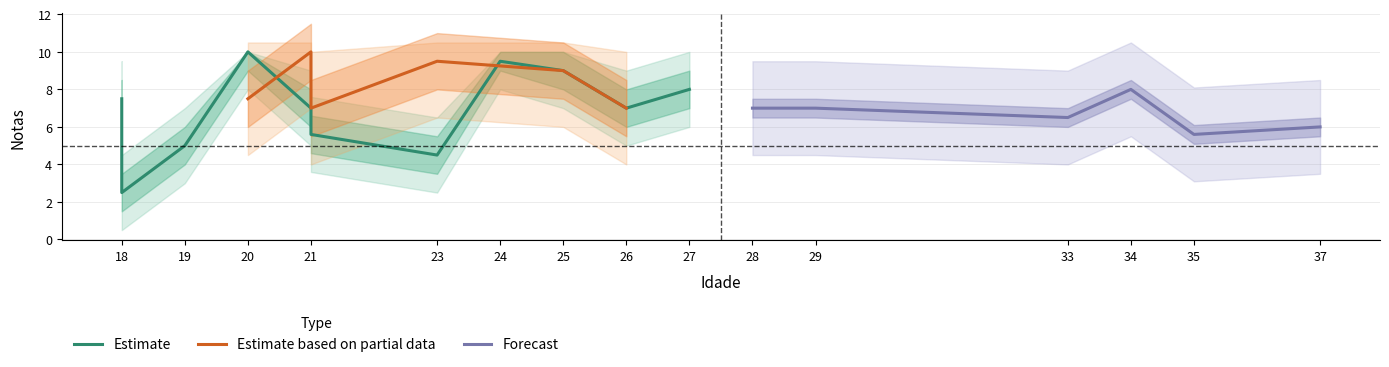

True or false: Notas_lower and Notas_lower2 cross at least once.

False